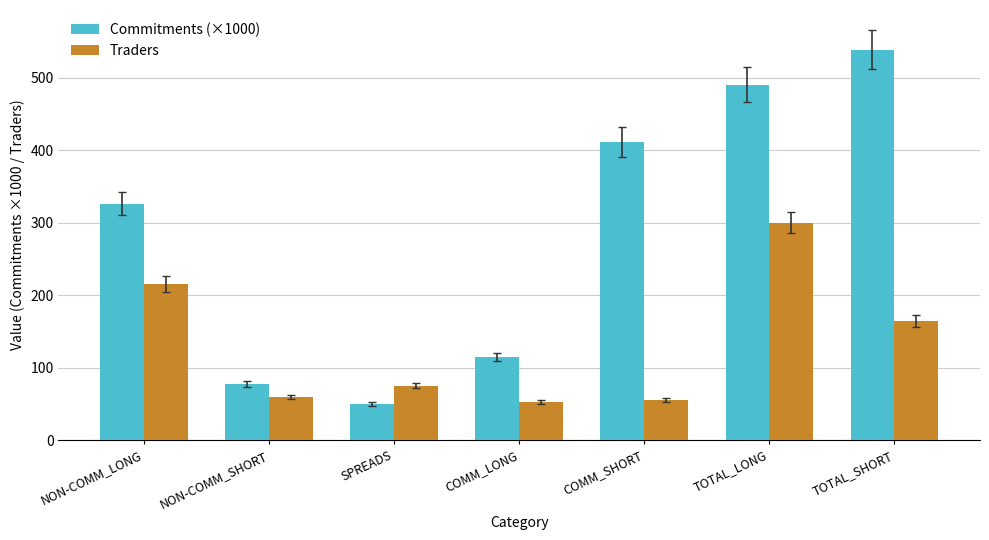

Which series changed the most between NON-COMM_SHORT and TOTAL_LONG?

Commitments (×1000)